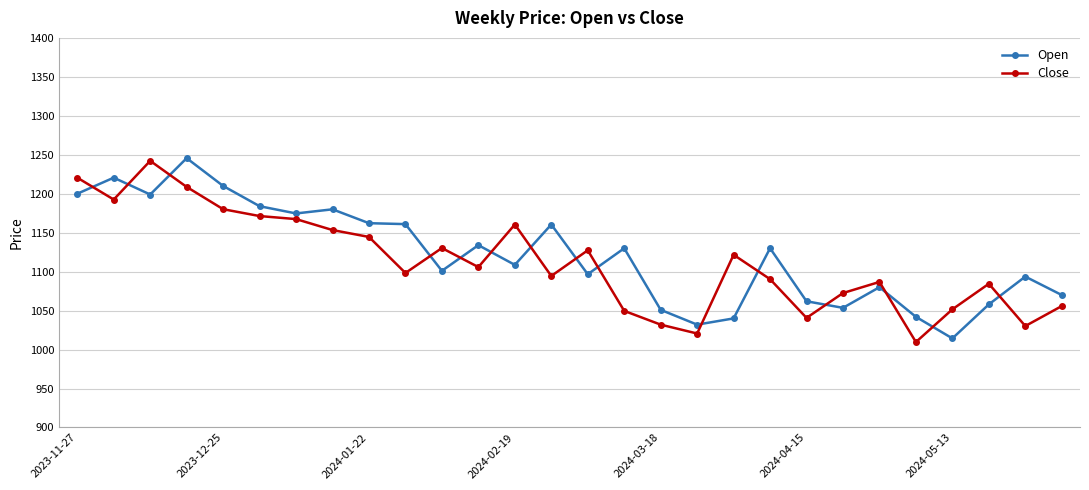

What is the value of the Close point at the 12th from the left?

1105.8